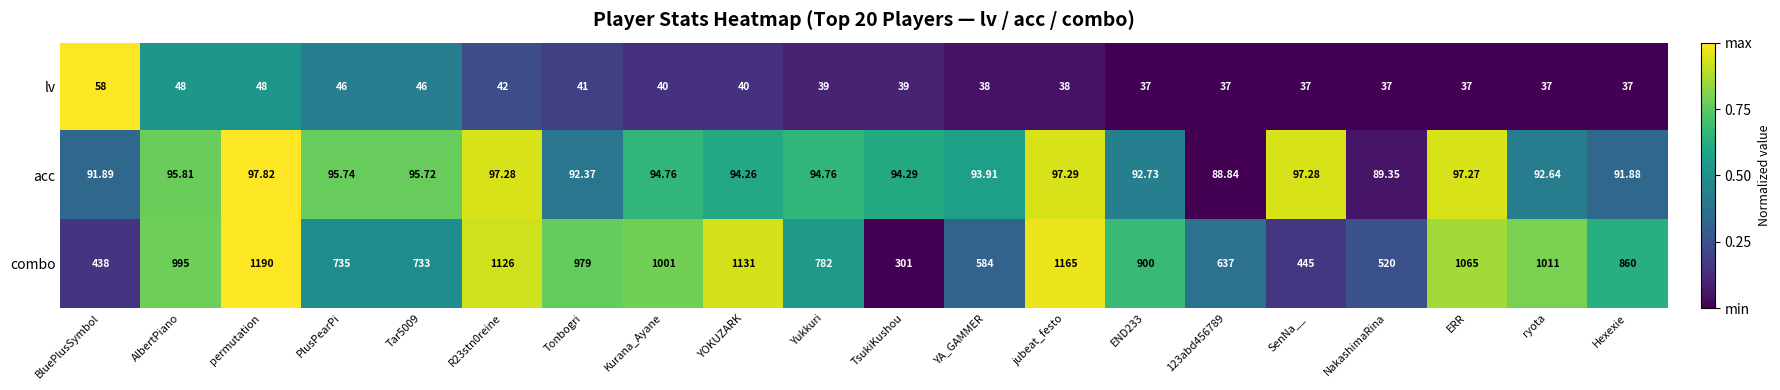

Which series has the largest total across all categories?

combo